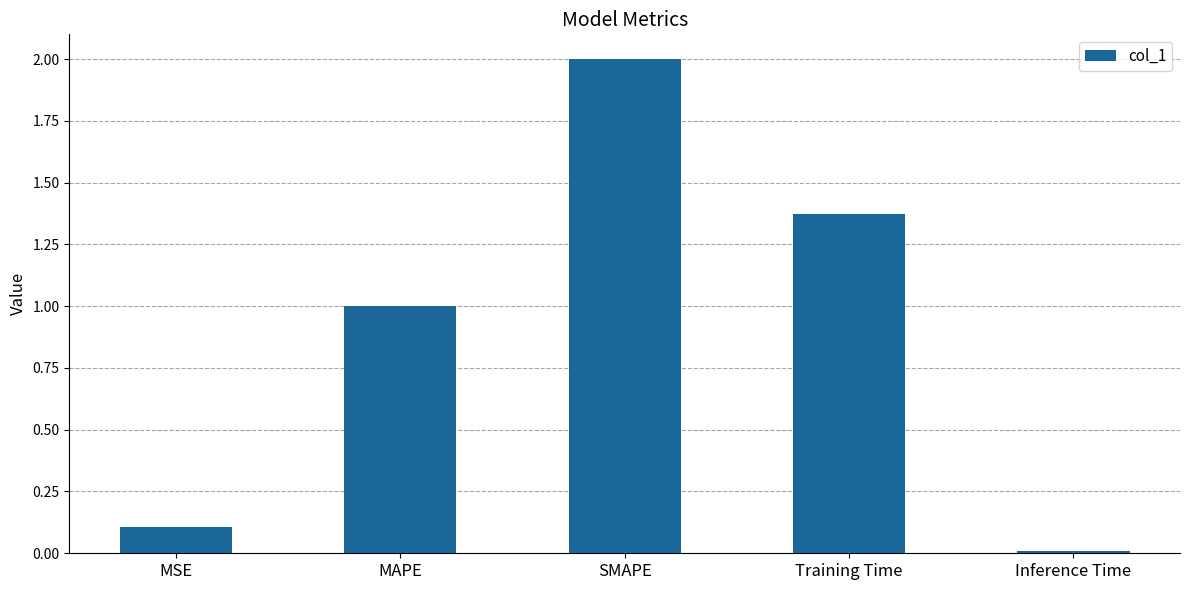

Read the value at SMAPE.

2.0